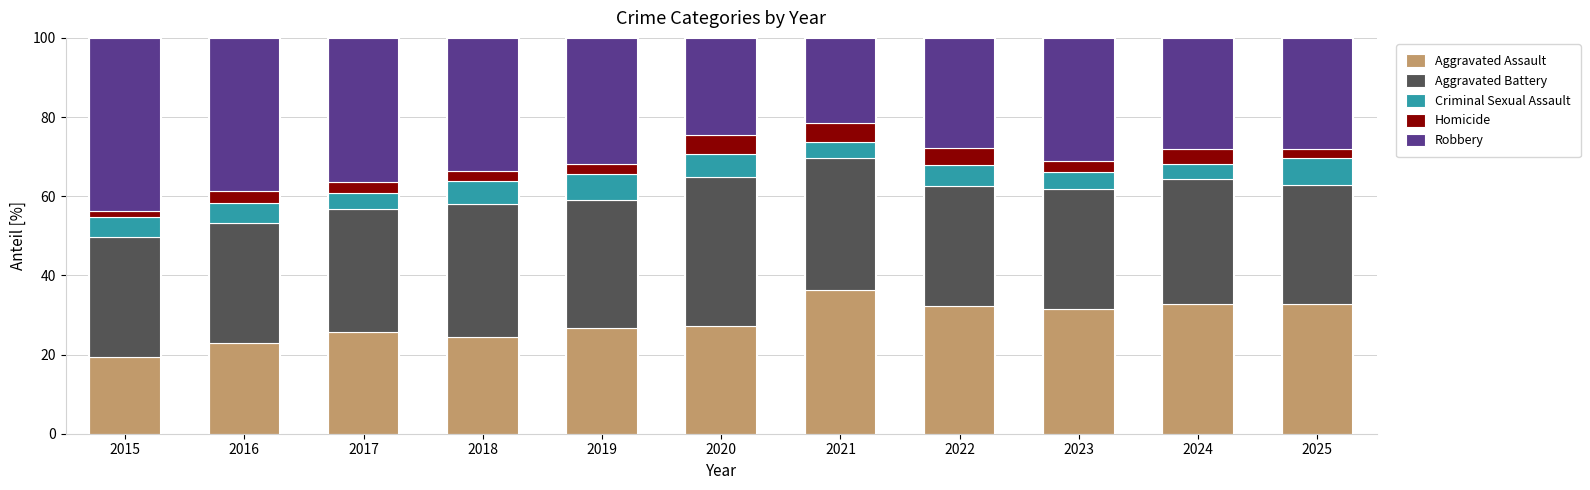

What is the difference between the maximum and second lowest values in the Aggravated Assault series?

13.5